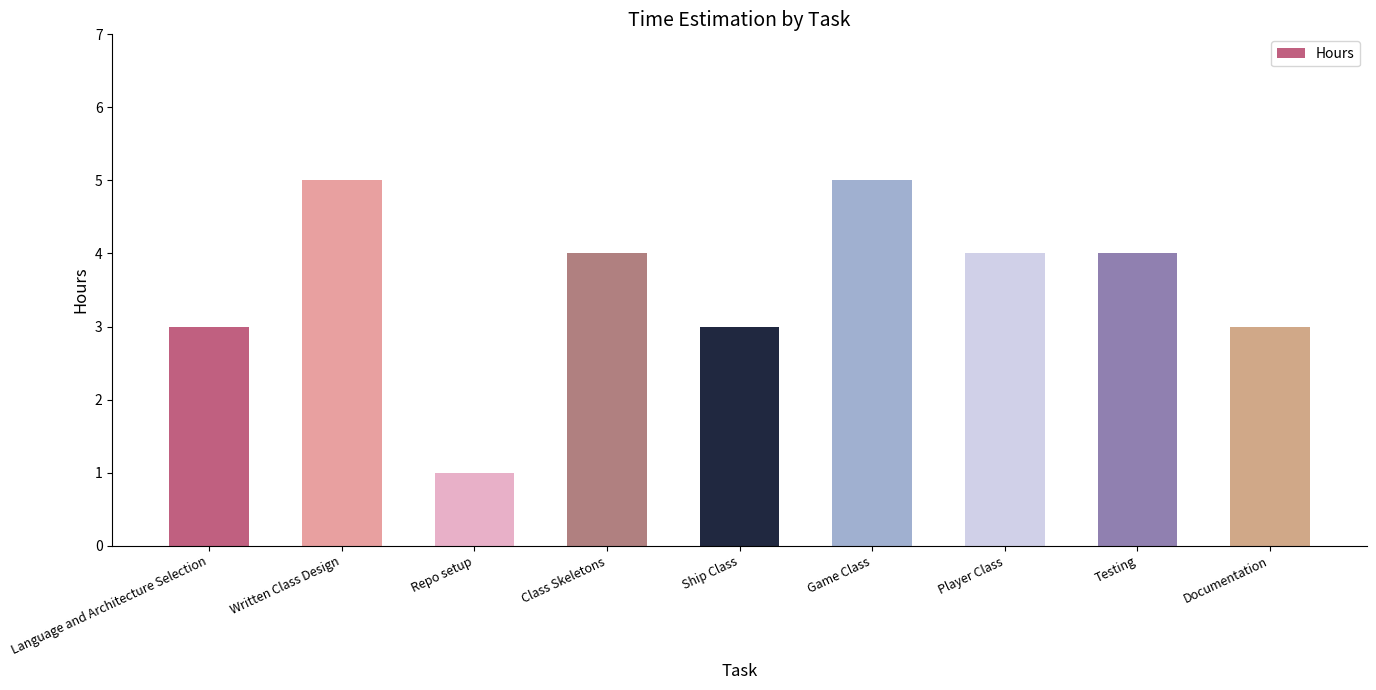

What is the difference between the maximum and minimum values?

4